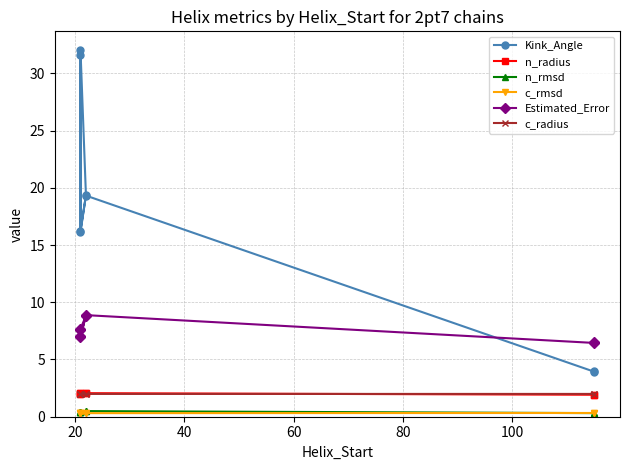

How many interior local valleys does the c_radius series have?

2